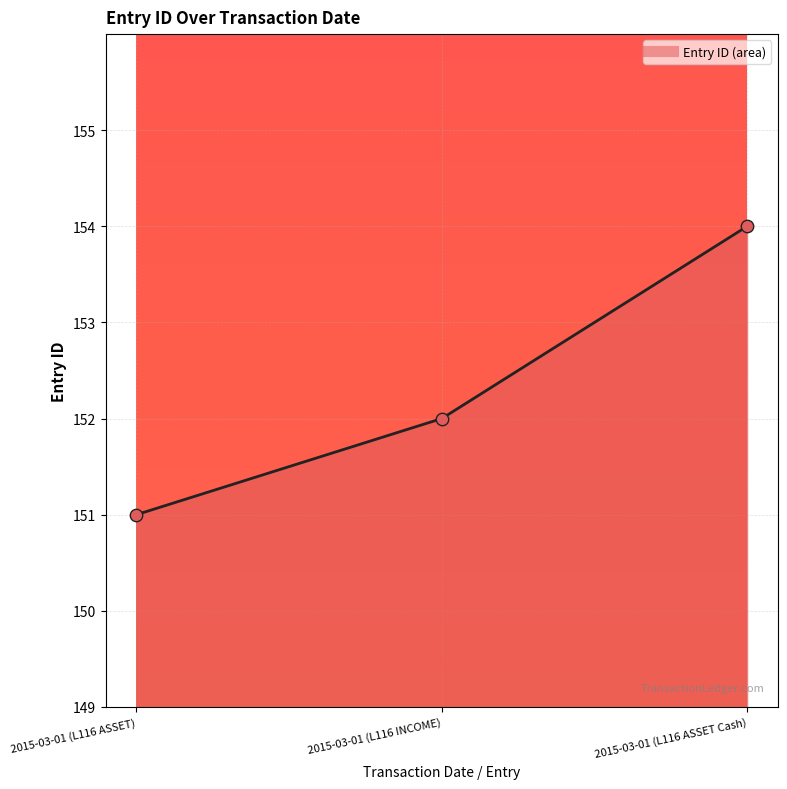

What is the change in value from 2015-03-01 (L116 ASSET) to 2015-03-01 (L116 INCOME)?

+1